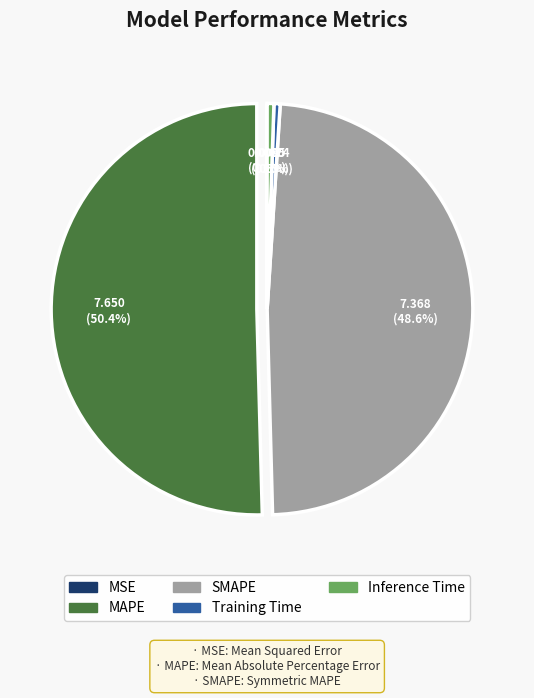

Which category has the biggest portion of the pie?

MAPE